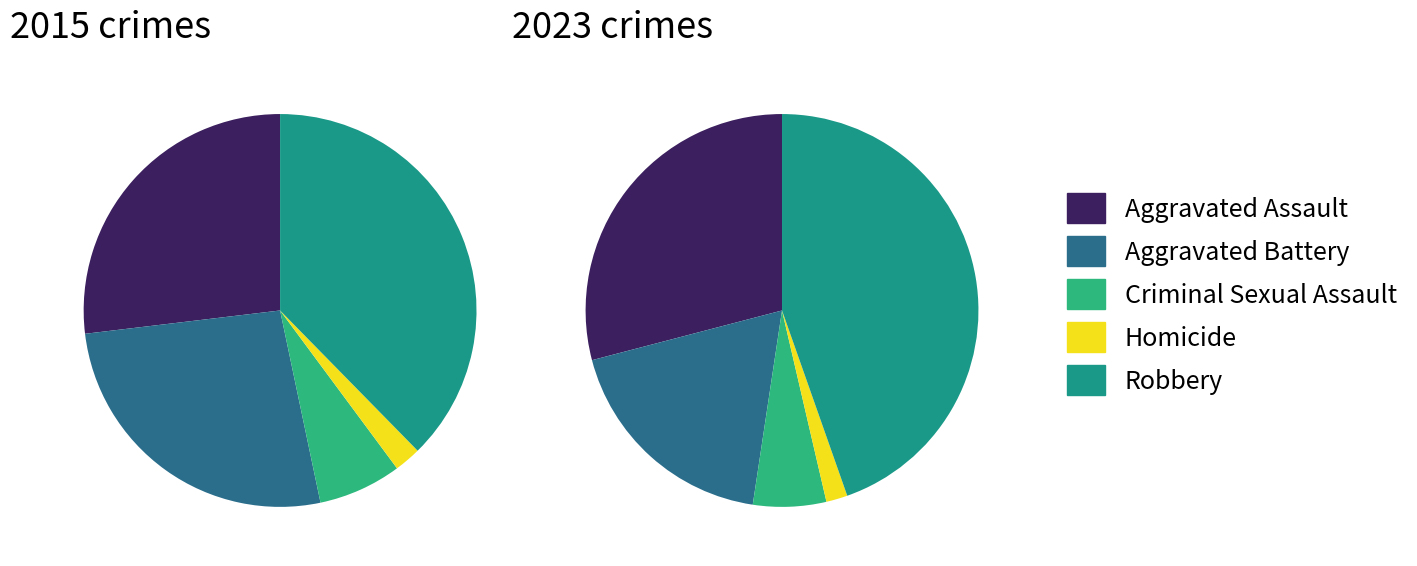

Which slice is the smallest?

Homicide